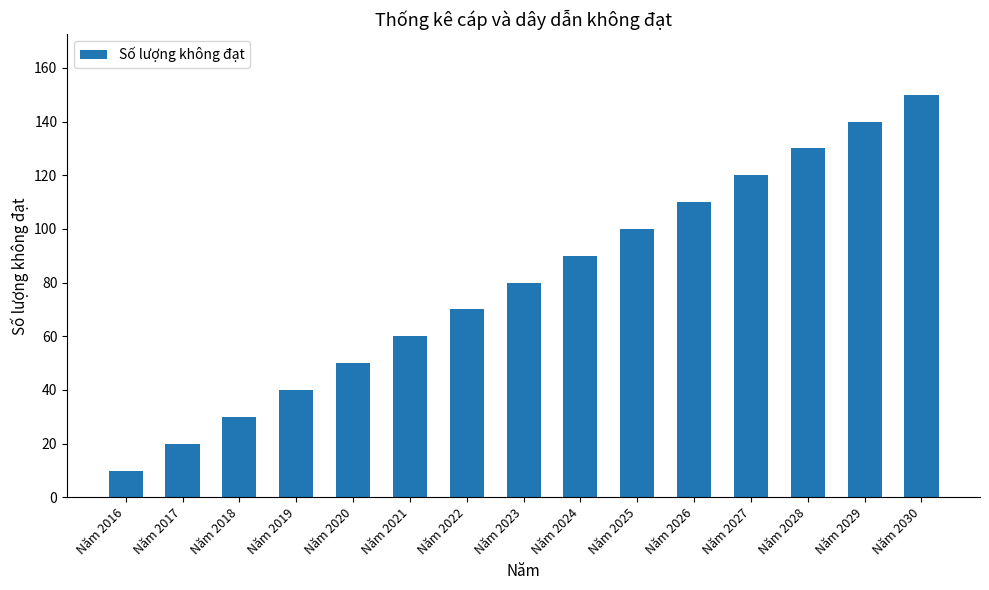

List the labels in order of value, largest first.

Năm 2030, Năm 2029, Năm 2028, Năm 2027, Năm 2026, Năm 2025, Năm 2024, Năm 2023, Năm 2022, Năm 2021, Năm 2020, Năm 2019, Năm 2018, Năm 2017, Năm 2016